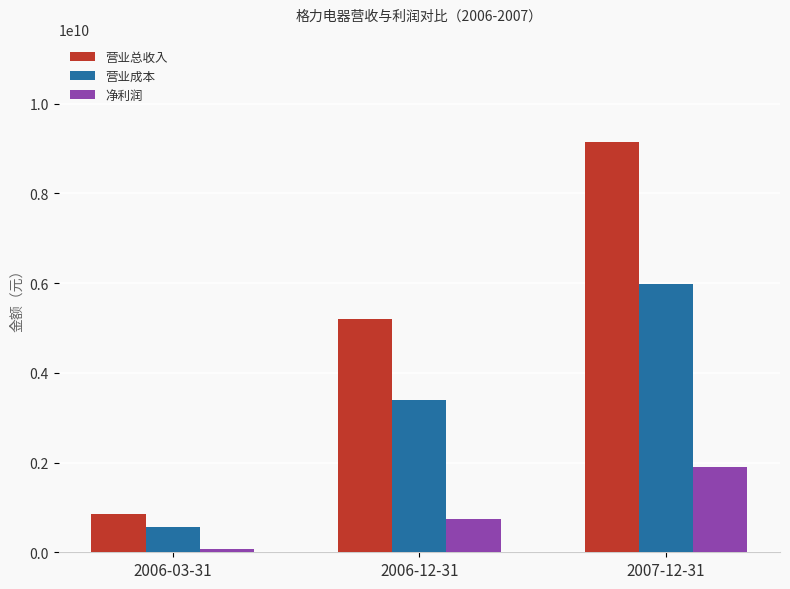

Where is 营业总收入 nearest to the value 4999970000?

2006-12-31